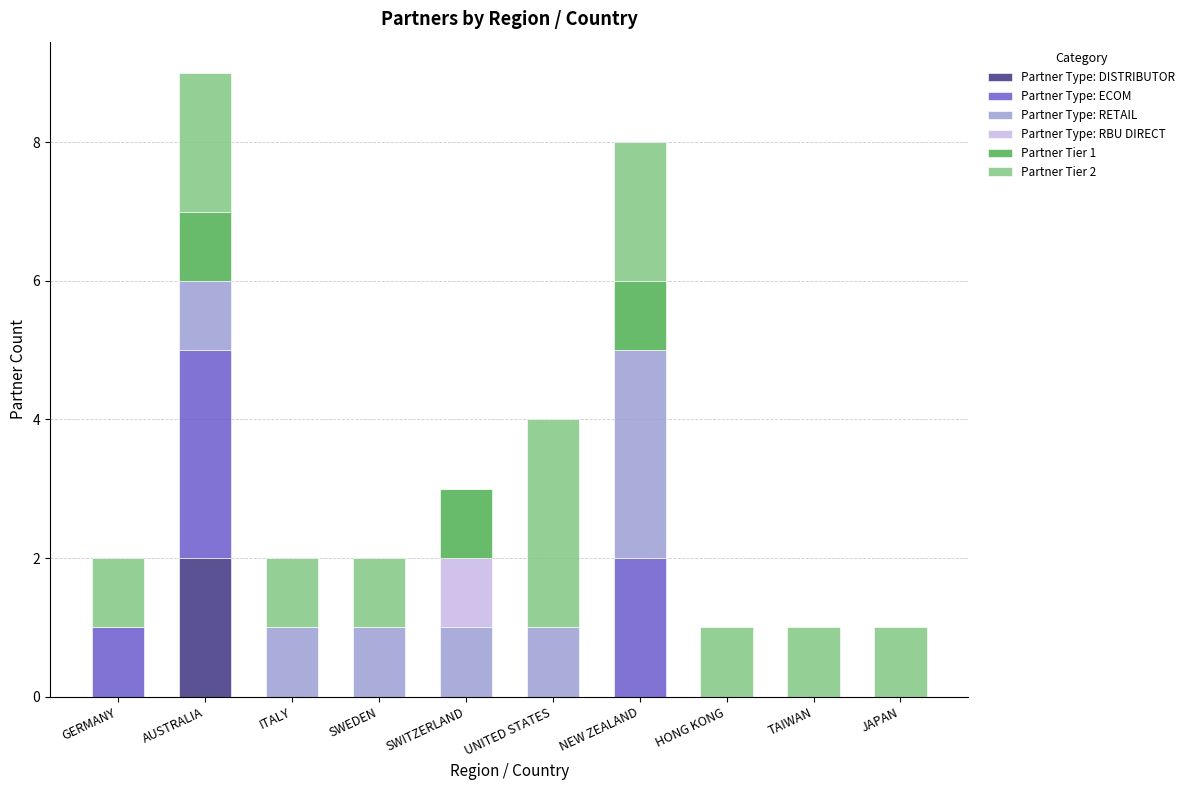

True or false: Partner Type: DISTRIBUTOR has a value of 0 at SWITZERLAND.

True